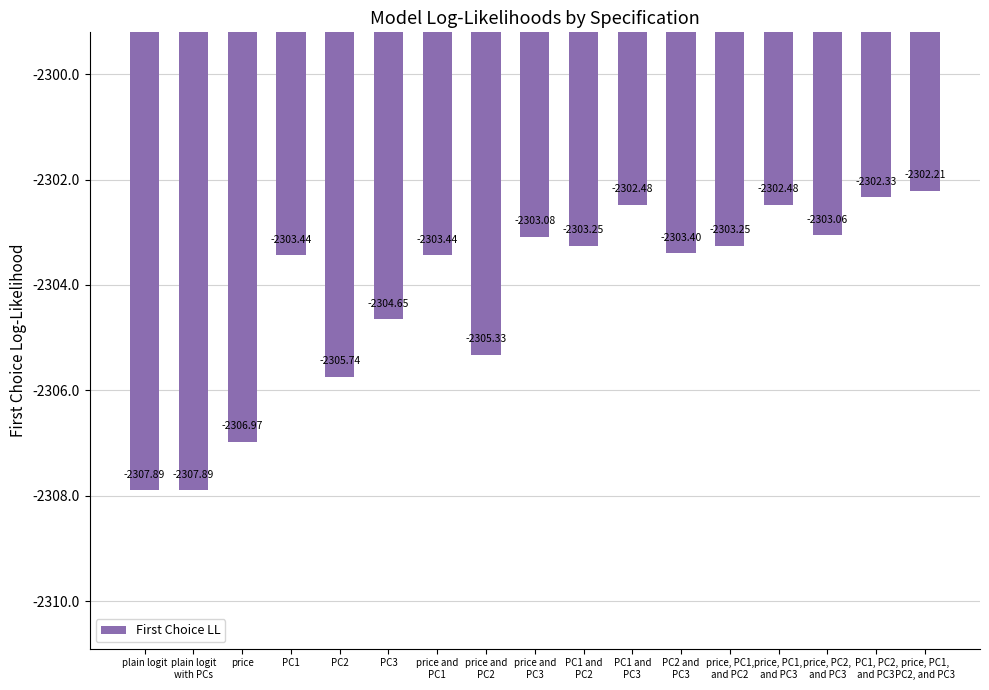

Between plain logit and PC1, which is larger?

PC1